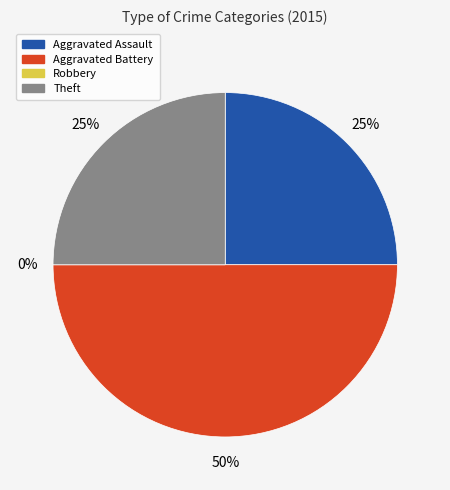

Is it true that Robbery is 14% of the pie?

False